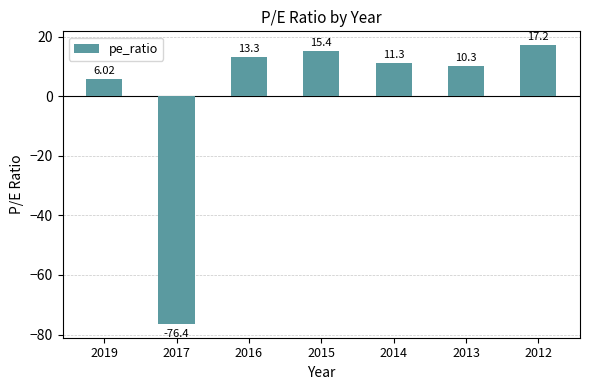

Which label corresponds to the largest value in the chart?

2012